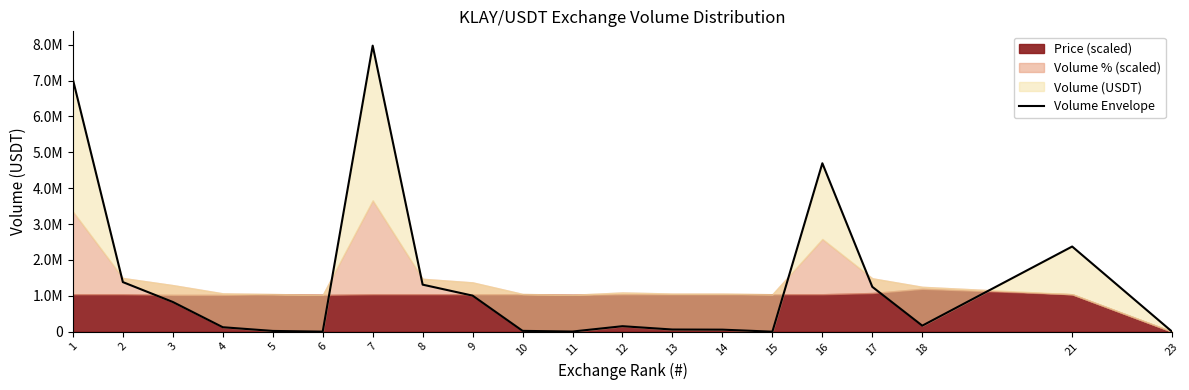

List the labels in order of value, largest first.

7, 1, 16, 21, 2, 8, 17, 9, 3, 18, 12, 4, 13, 14, 10, 5, 11, 6, 23, 15